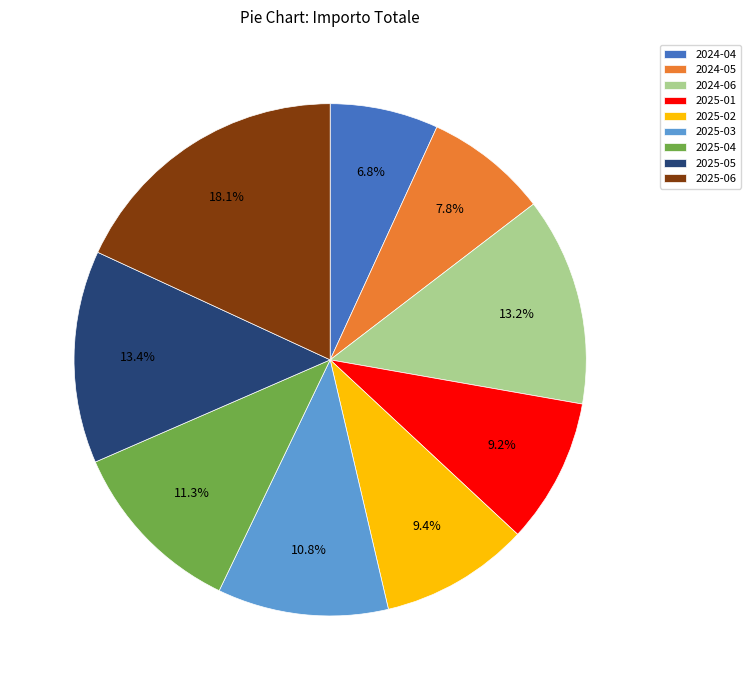

How many slices are in this pie chart?

9